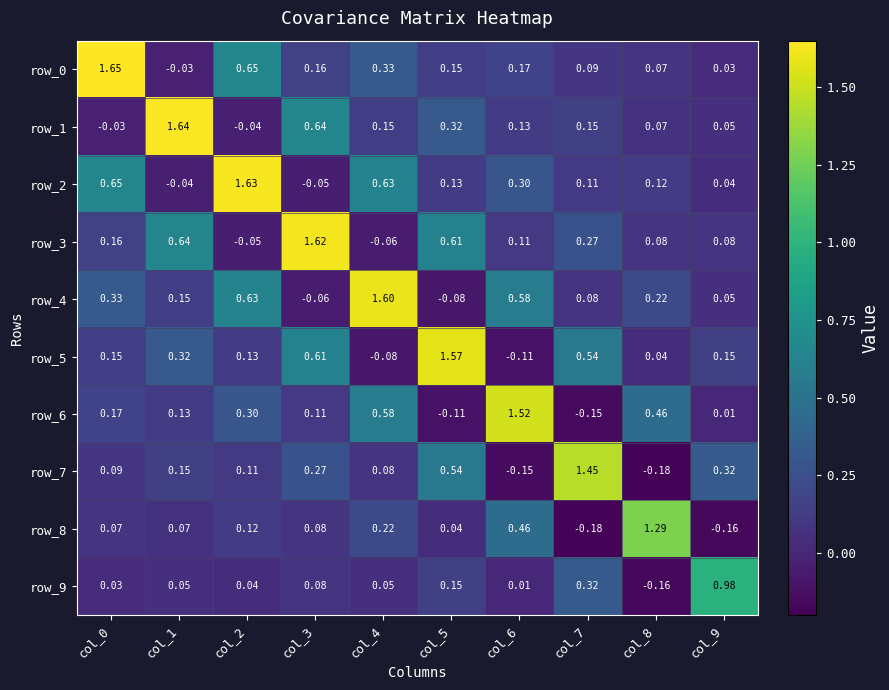

Is the value of row_9 at col_9 greater than the value of row_6 at col_8?

Yes